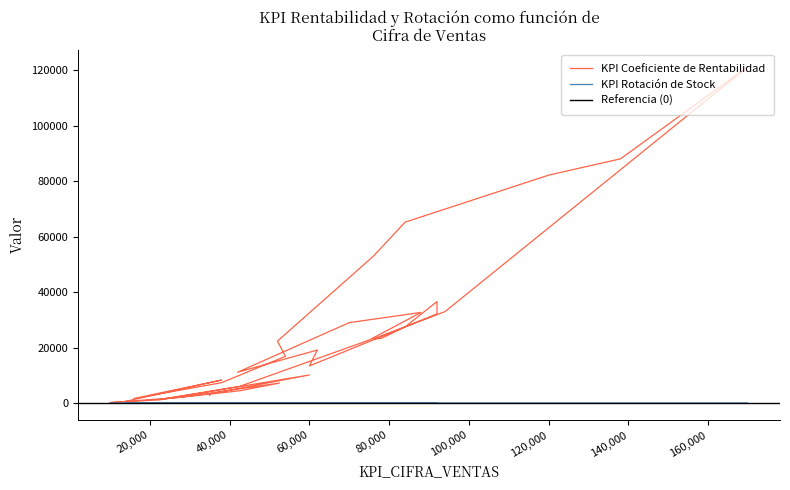

What is the minimum value shown in the chart?

0.1